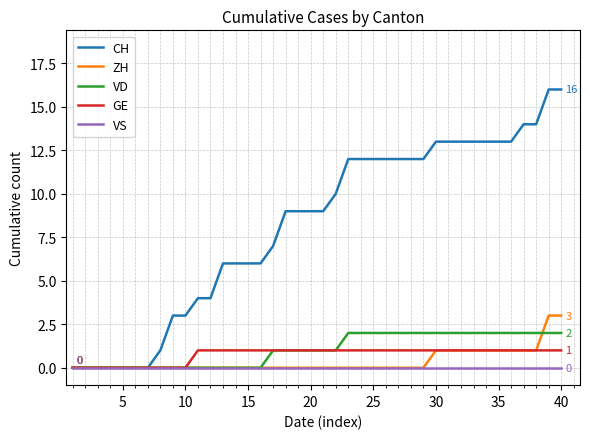

Which series has the widest spread of values?

CH